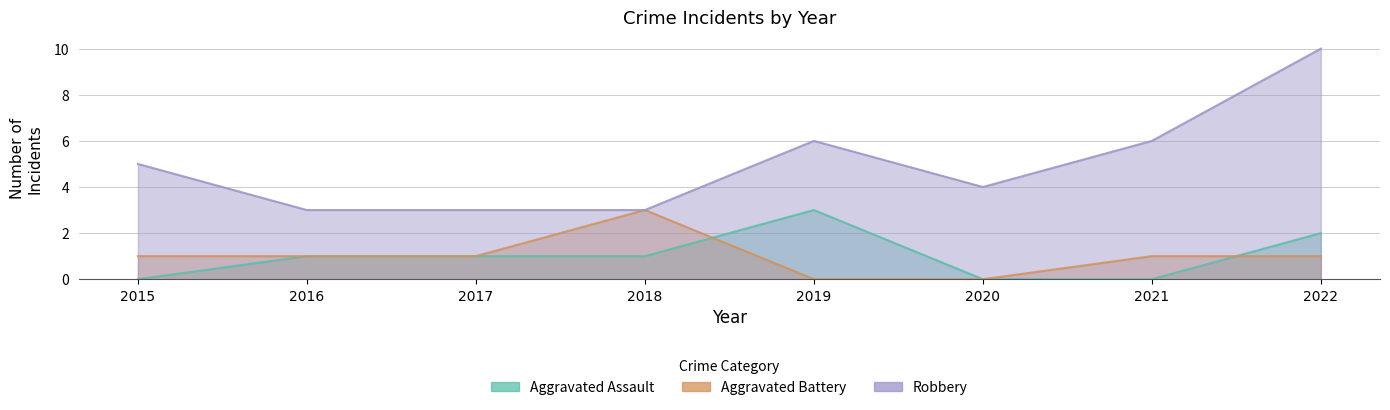

List the series in order of their peak value, highest first.

Robbery, Aggravated Assault, Aggravated Battery